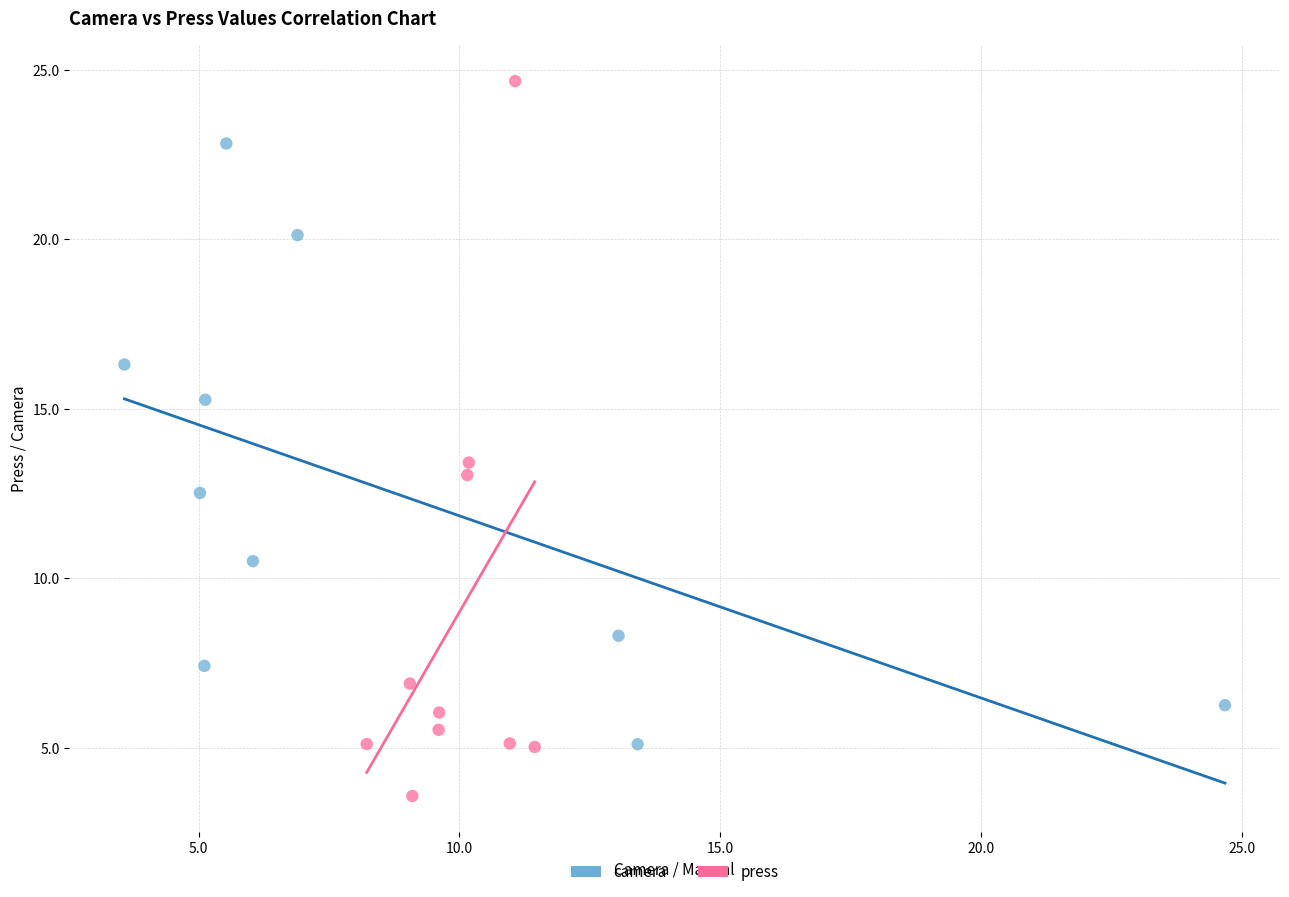

Which series contains the highest Y value?

press